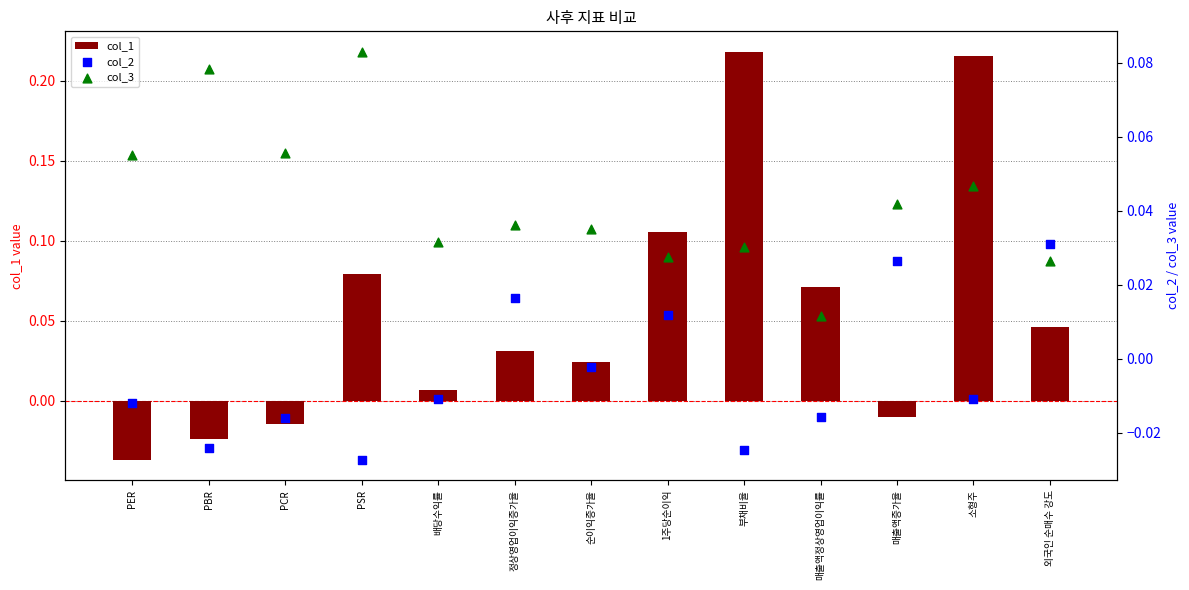

Is the value of col_2 at 소형주 greater than the value of col_3 at 매출액정상영업이익률?

No